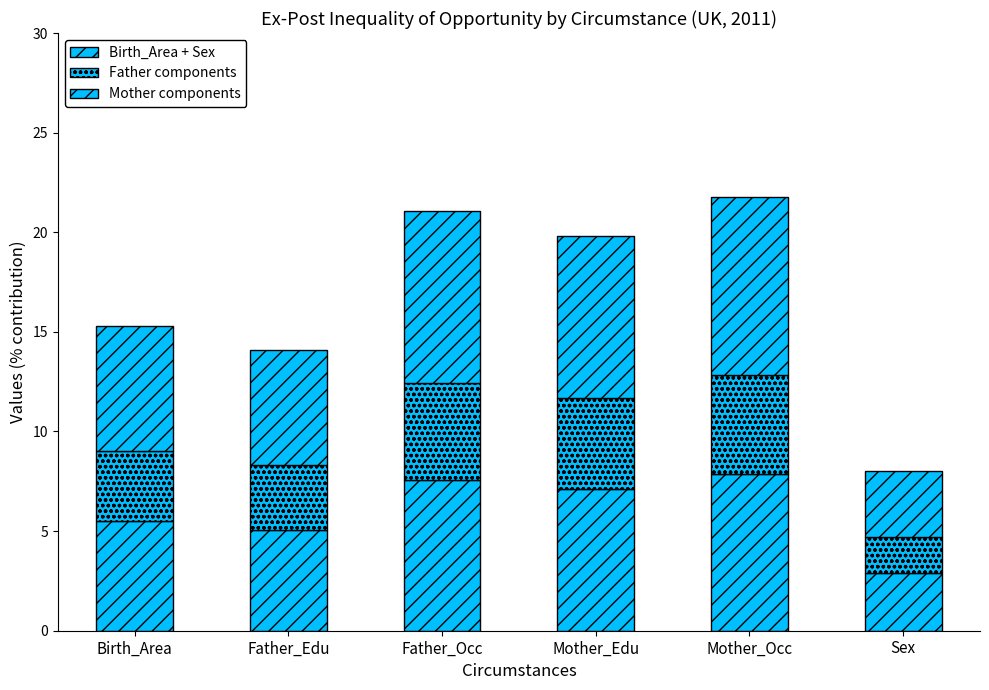

What is the sum of all Mother components values?

41.0